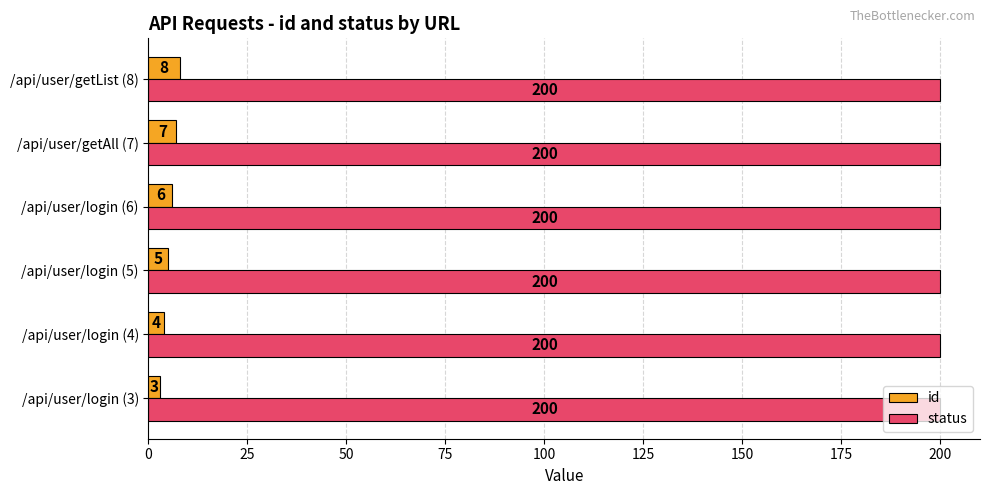

The status series shows 200 at /api/user/login (5). True or false?

True